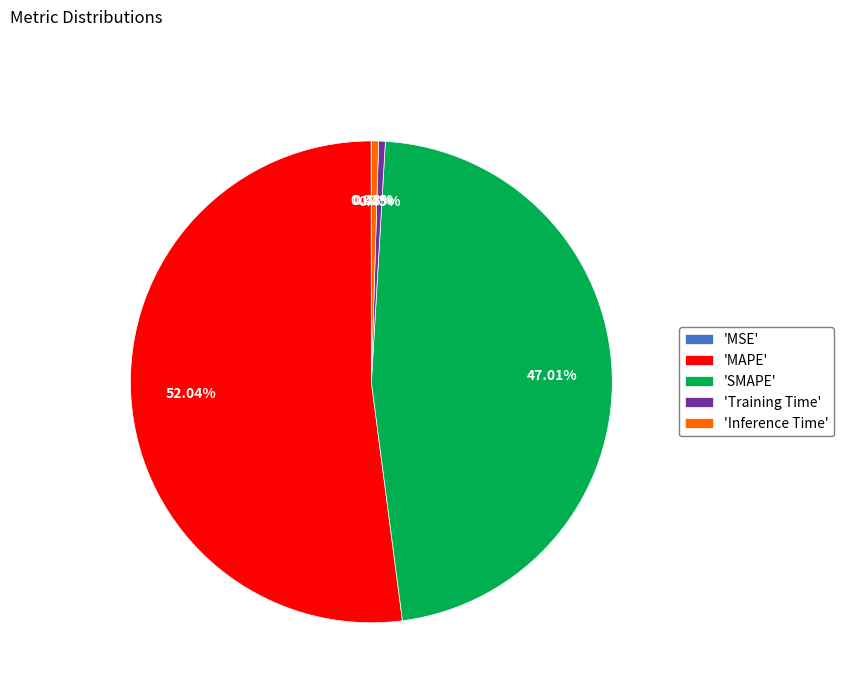

Is there a majority slice in this chart?

Yes